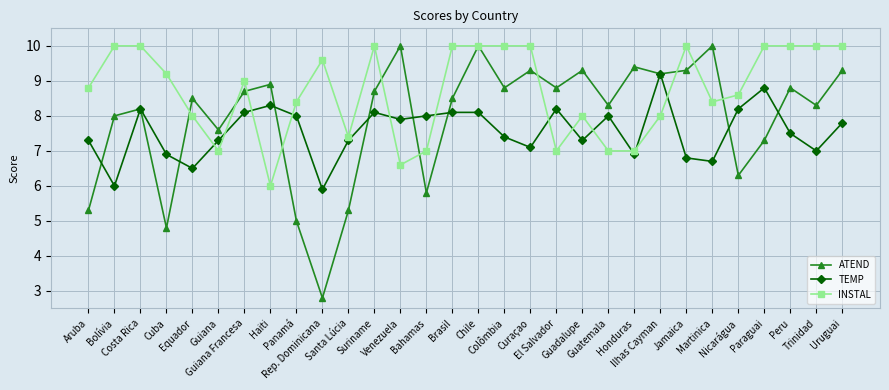

How many lines are shown in the chart?

3